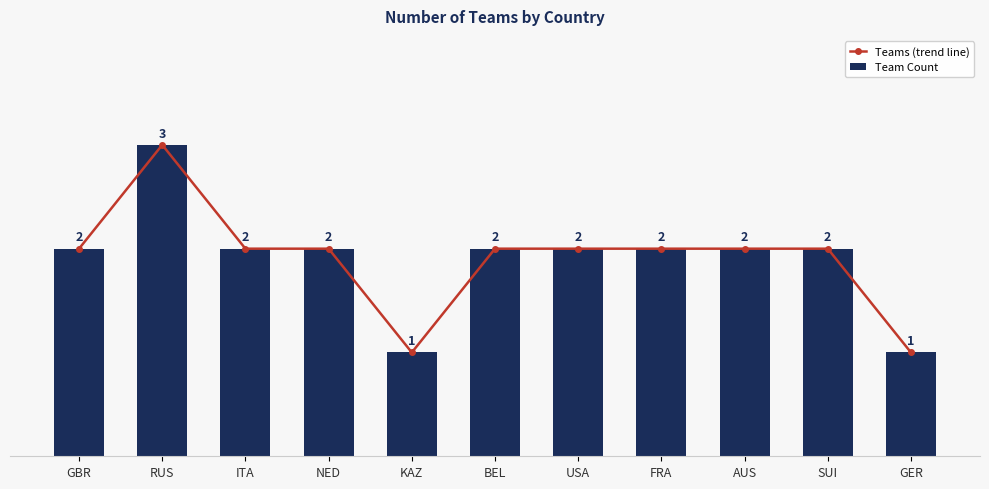

Count the Team Count values in the range 2 to 3.

9